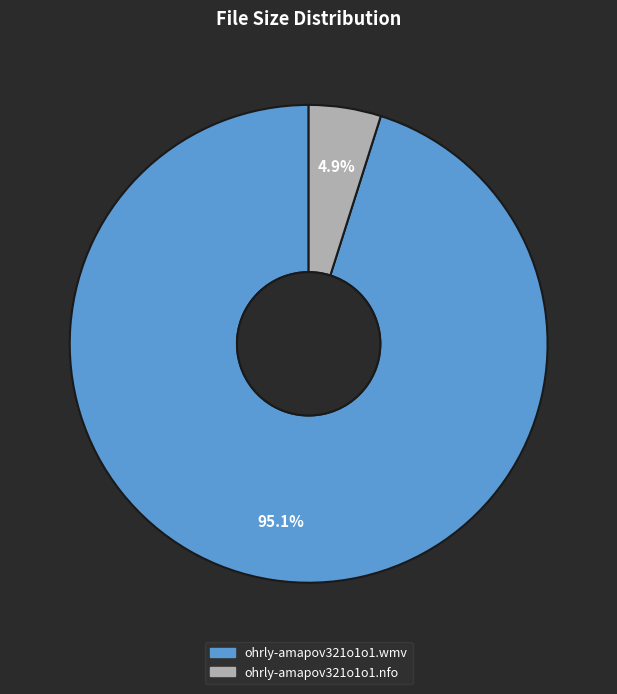

Count the number of slices in the pie.

2